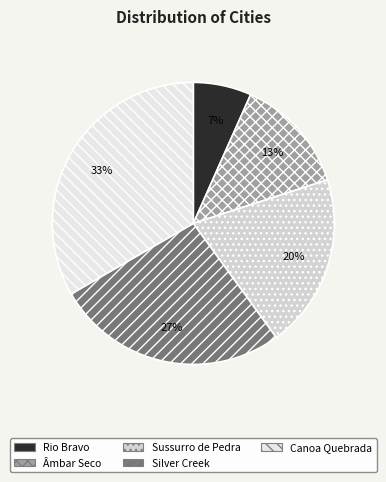

Which has a higher value, Rio Bravo or Silver Creek?

Silver Creek